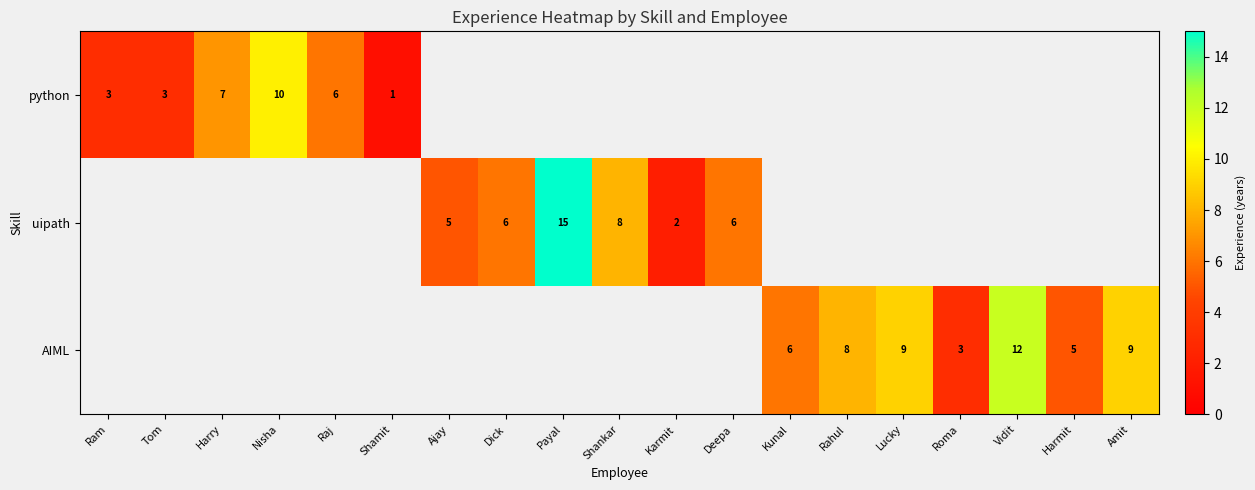

True or false: uipath has a value of 9 at Dick.

False